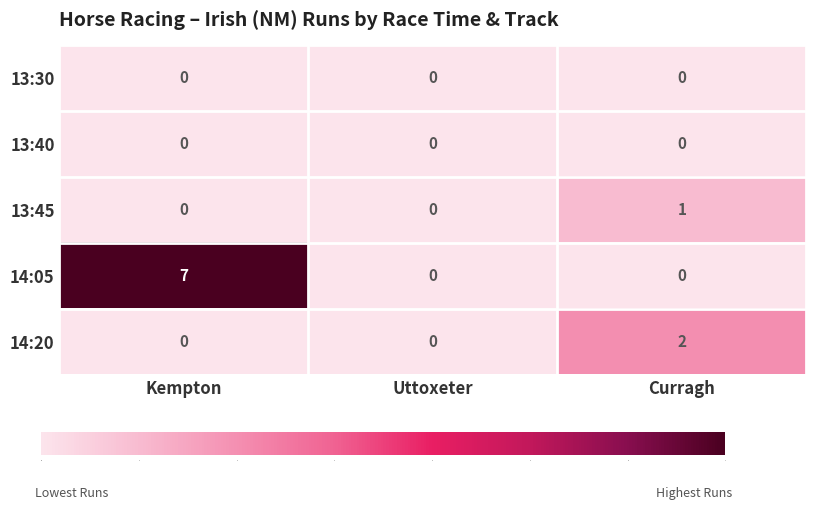

What is the total value across all series at Curragh?

3